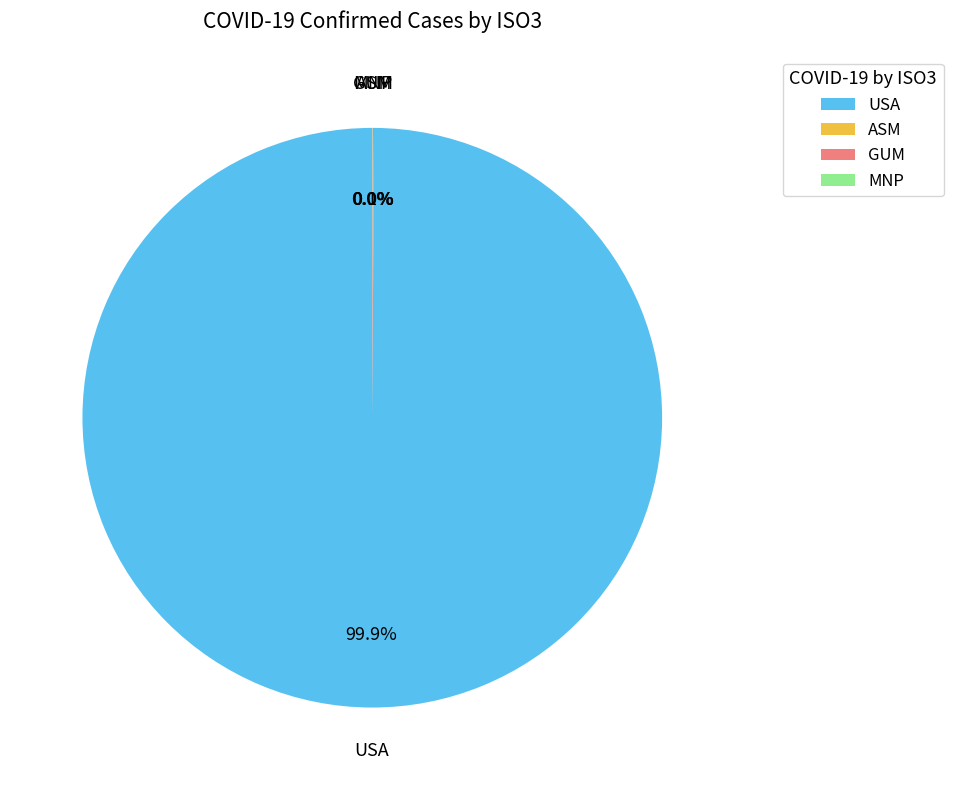

Which slice represents more than half of the pie?

USA